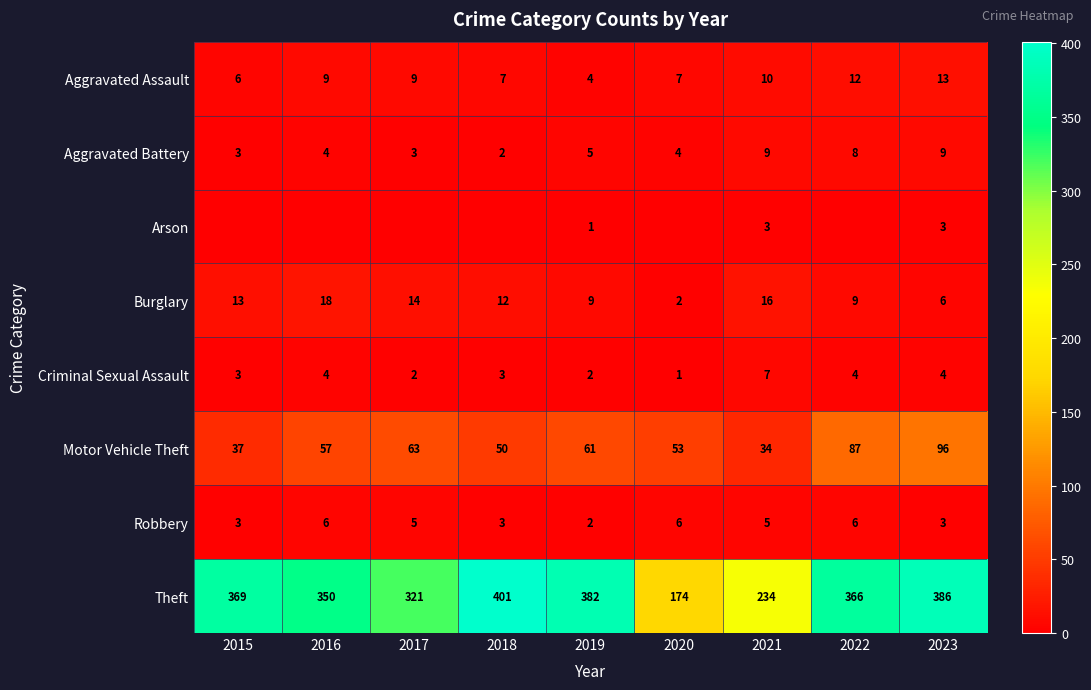

Which category has the lowest value across all series?

2015